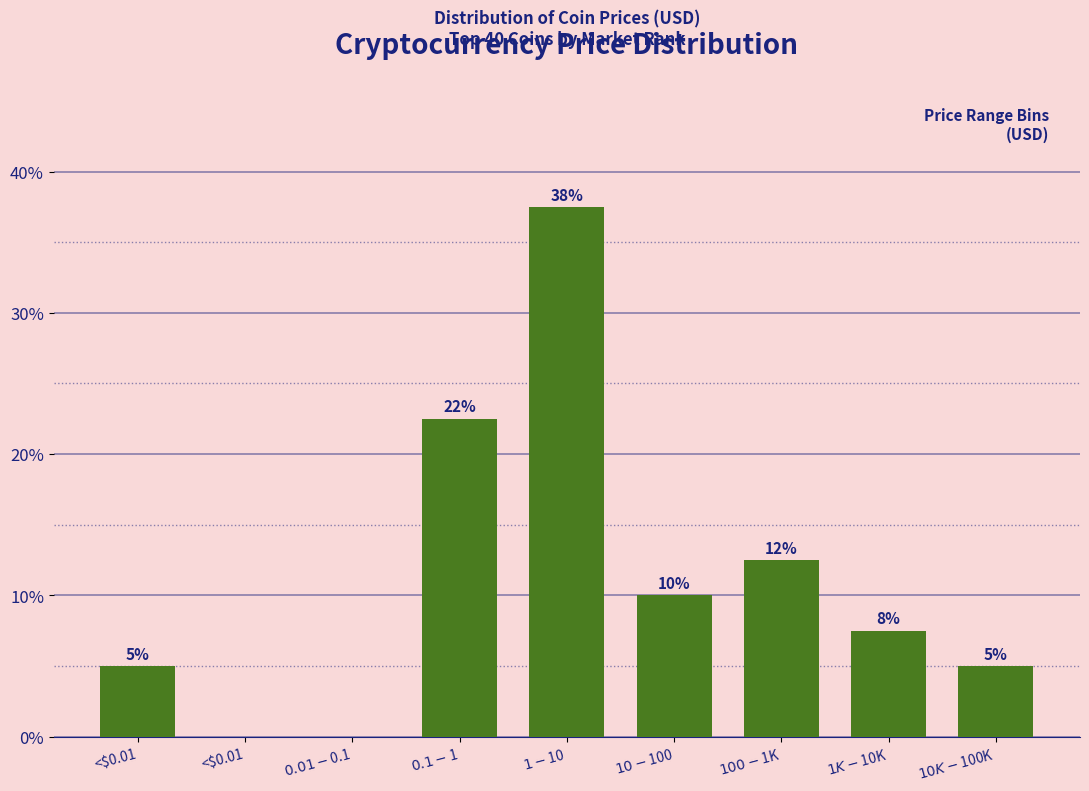

Are the bars horizontal?

No